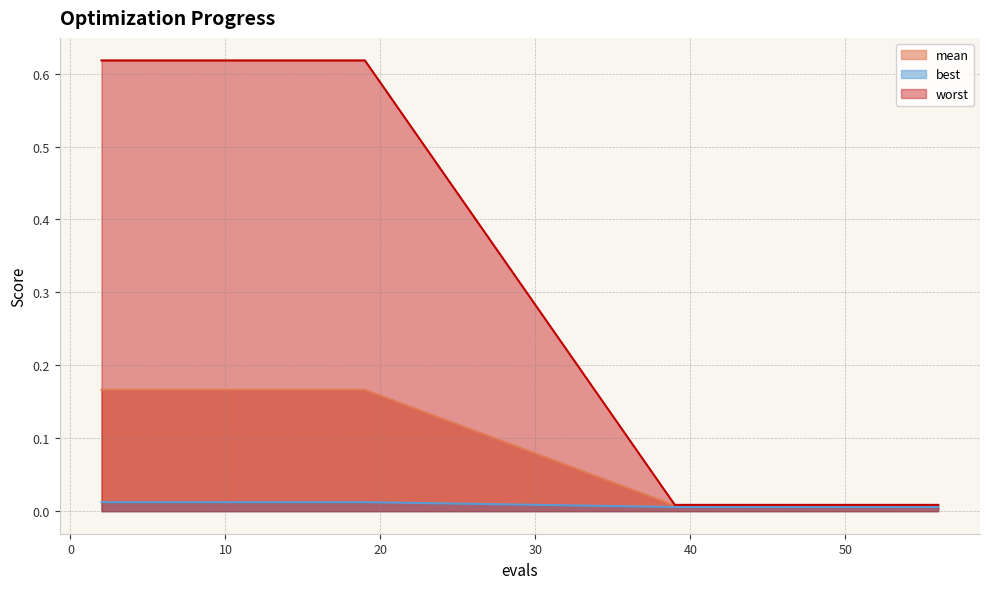

Reading left to right, list all the values displayed in this chart.

mean: 2=0.6	4=0.6	6=0.6	8=0.6	10=0.6	12=0.6	14=0.6	16=0.6	17=0.6	19=0.6	39=0.0	41=0.0	43=0.0	45=0.0	47=0.0	48=0.0	50=0.0	52=0.0	54=0.0	56=0.0
best: 2=0.2	4=0.2	6=0.2	8=0.2	10=0.2	12=0.2	14=0.2	16=0.2	17=0.2	19=0.2	39=0.0	41=0.0	43=0.0	45=0.0	47=0.0	48=0.0	50=0.0	52=0.0	54=0.0	56=0.0
worst: 2=0.0	4=0.0	6=0.0	8=0.0	10=0.0	12=0.0	14=0.0	16=0.0	17=0.0	19=0.0	39=0.0	41=0.0	43=0.0	45=0.0	47=0.0	48=0.0	50=0.0	52=0.0	54=0.0	56=0.0